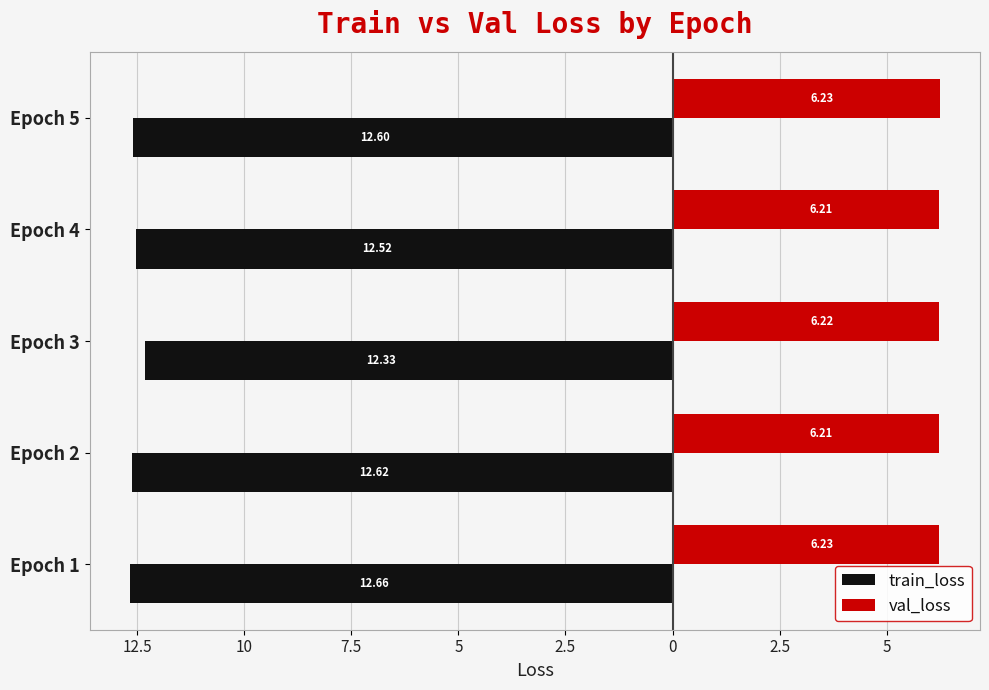

What are all the series names shown in the legend?

train_loss, val_loss